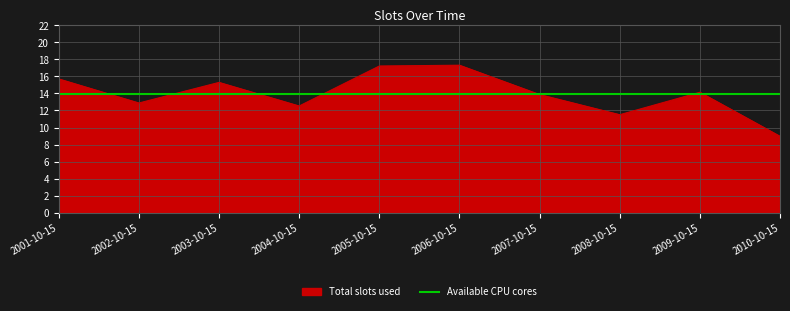

Rank the series by their maximum value, from highest to lowest.

Total slots used, Available CPU cores